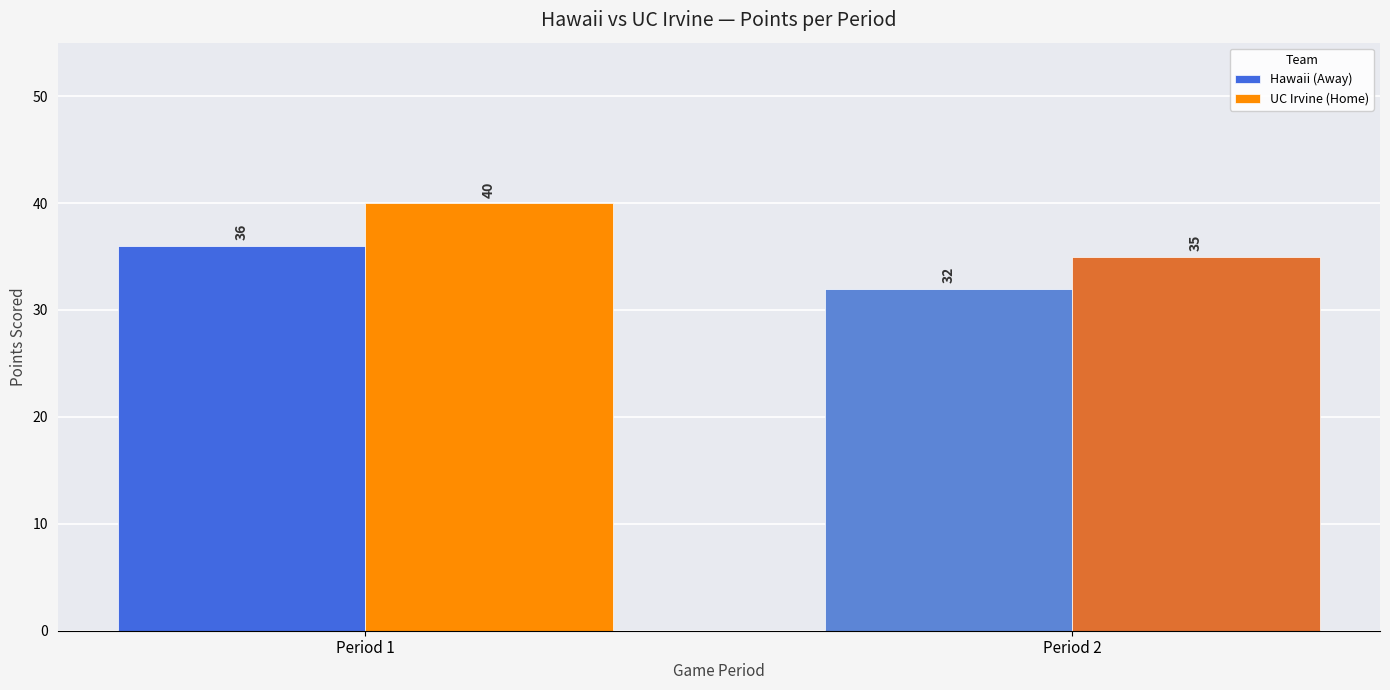

How many UC Irvine (Home) values are between 35 and 40?

2